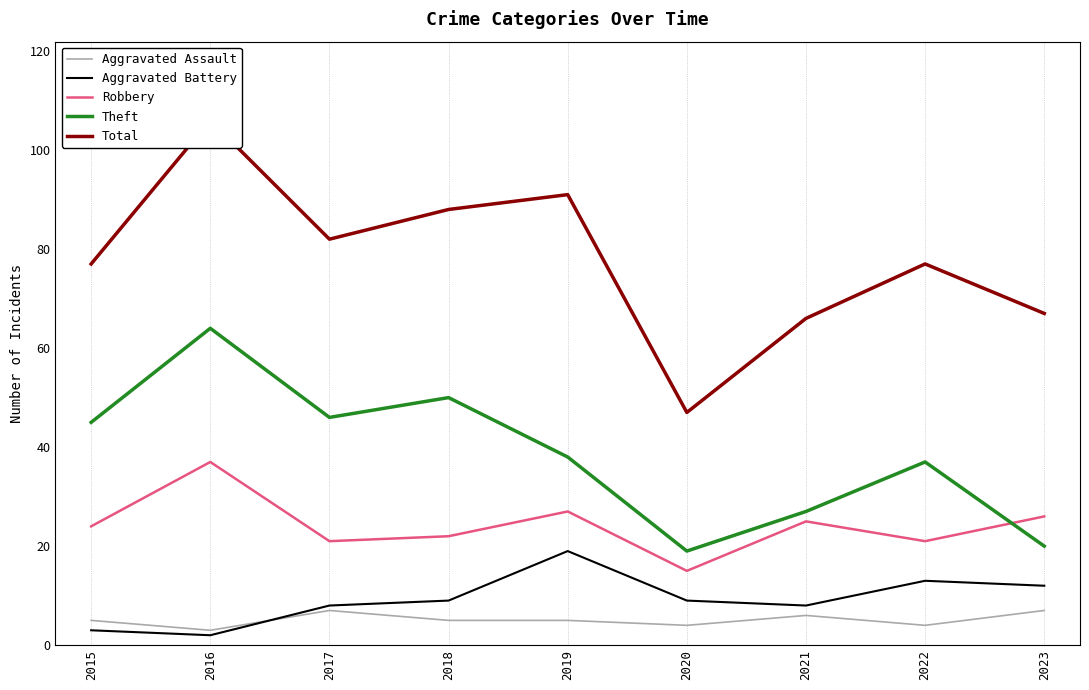

True or false: Aggravated Battery and Robbery cross at least once.

False